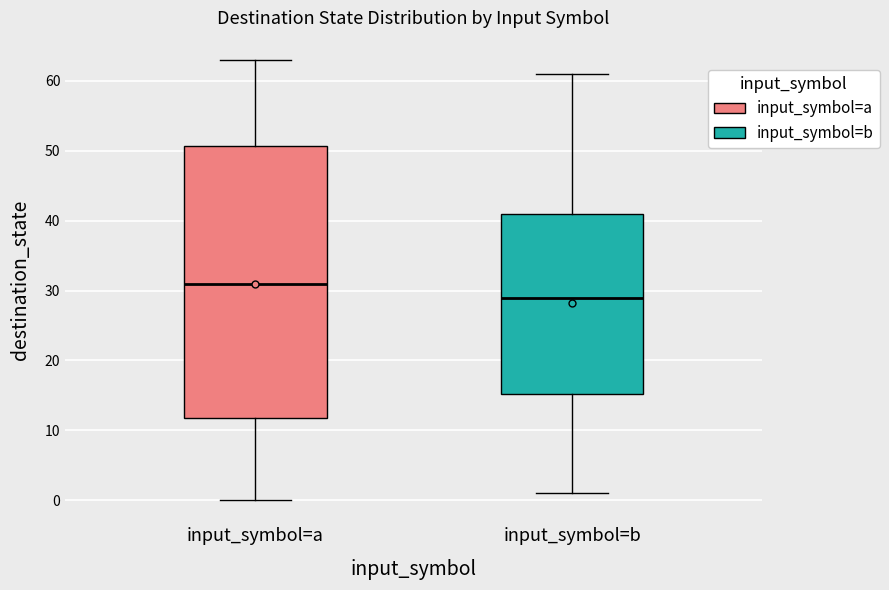

Which box is the tallest, from its lower edge to its upper edge?

input_symbol=a